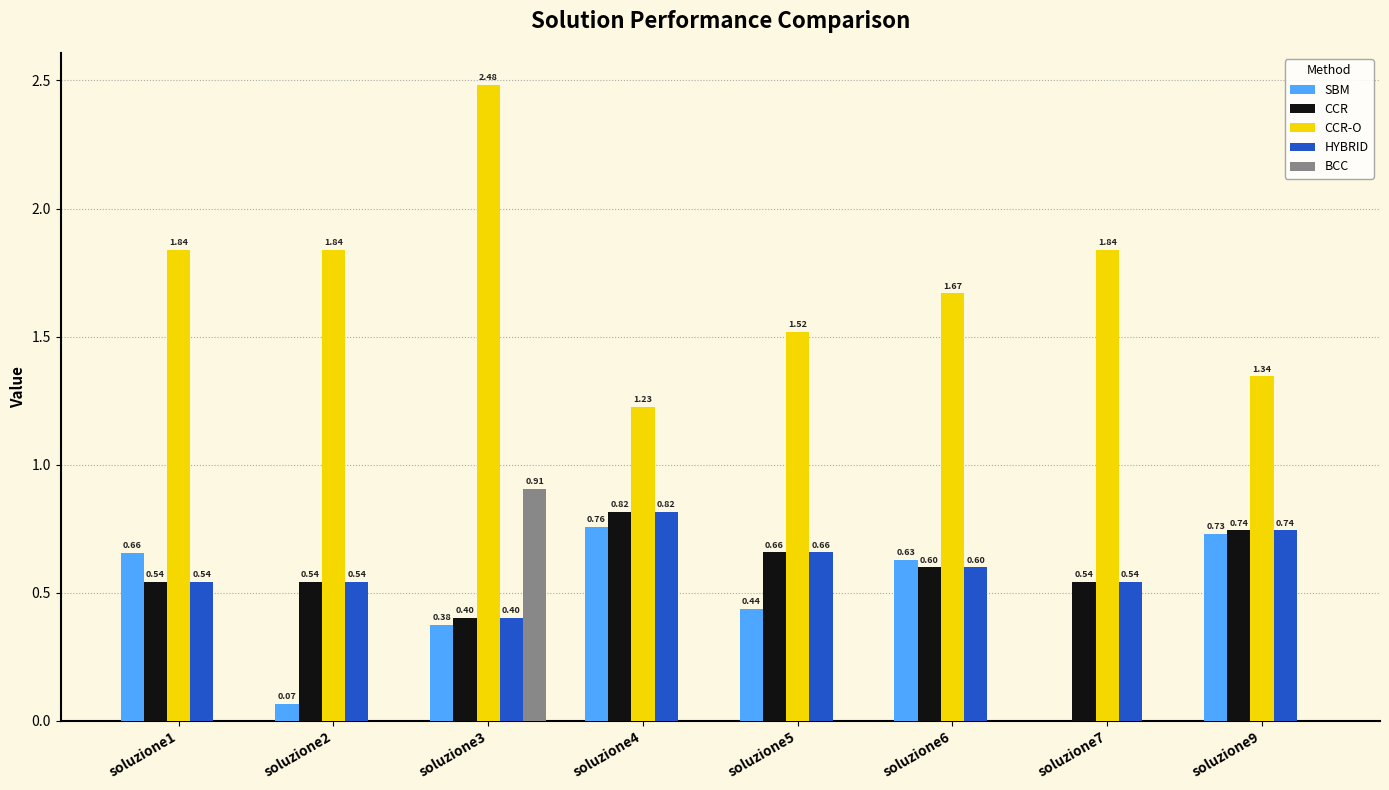

What is the sum of all SBM values?

3.7